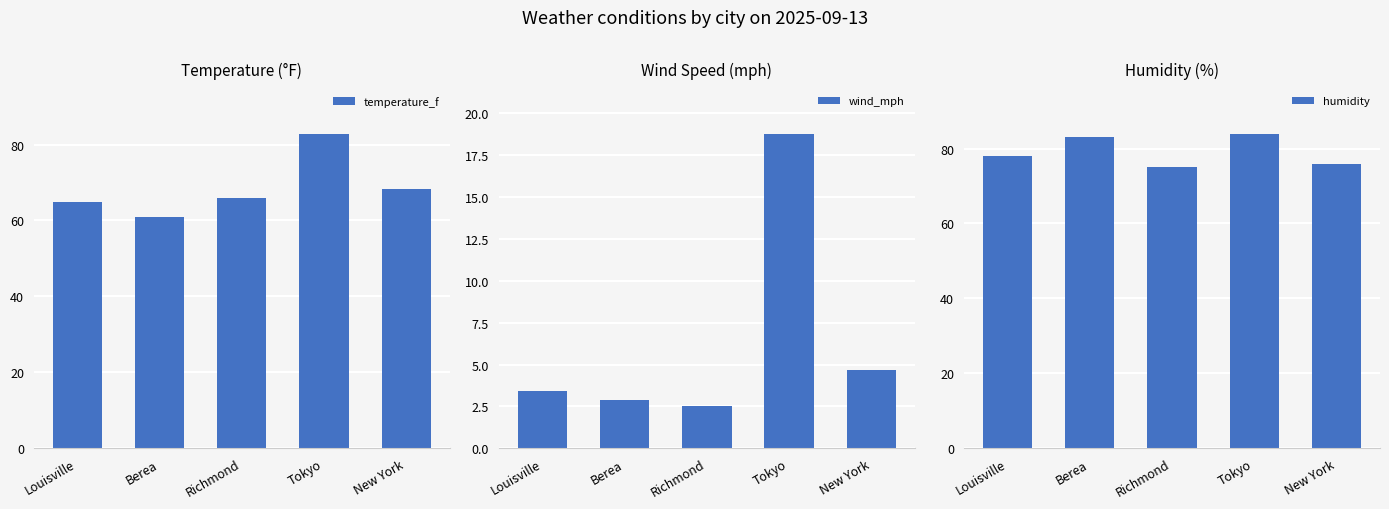

What is the value of the temperature_f bar at the 2nd from the left?

61.0